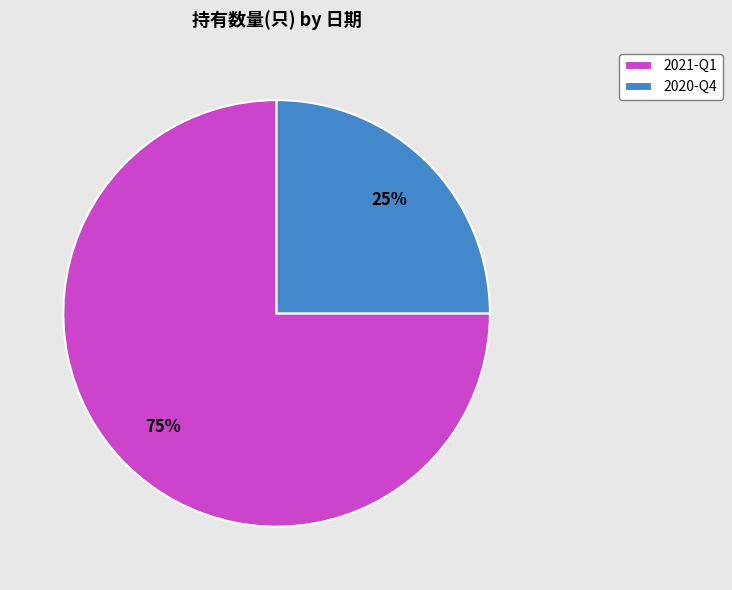

True or false: 2020-Q4 accounts for 37% of the total.

False